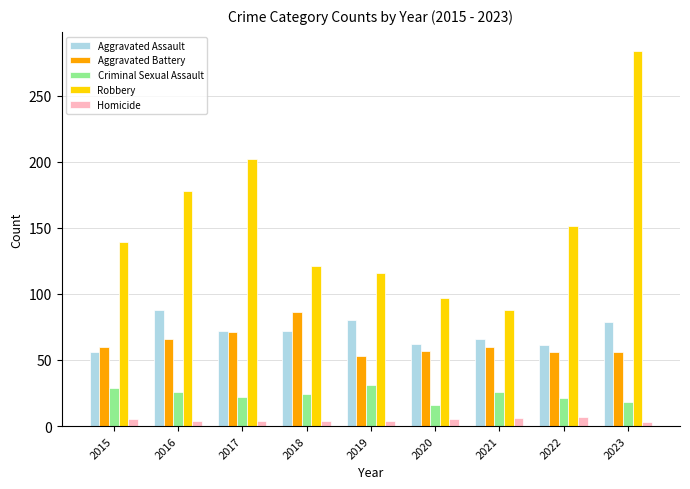

Count the number of data series in this chart.

5